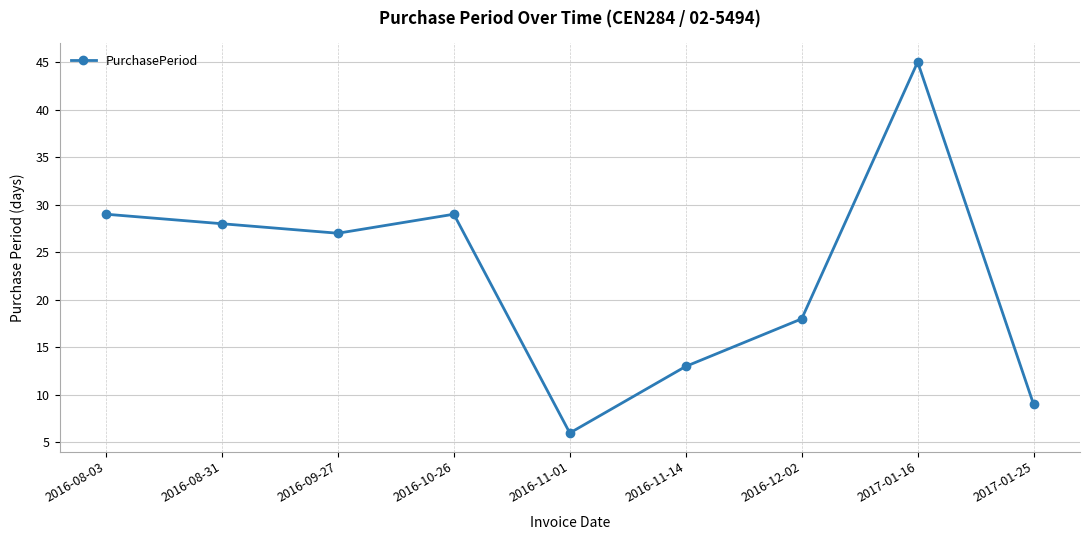

How many interior local valleys (lower than both neighbors) does the data have?

2